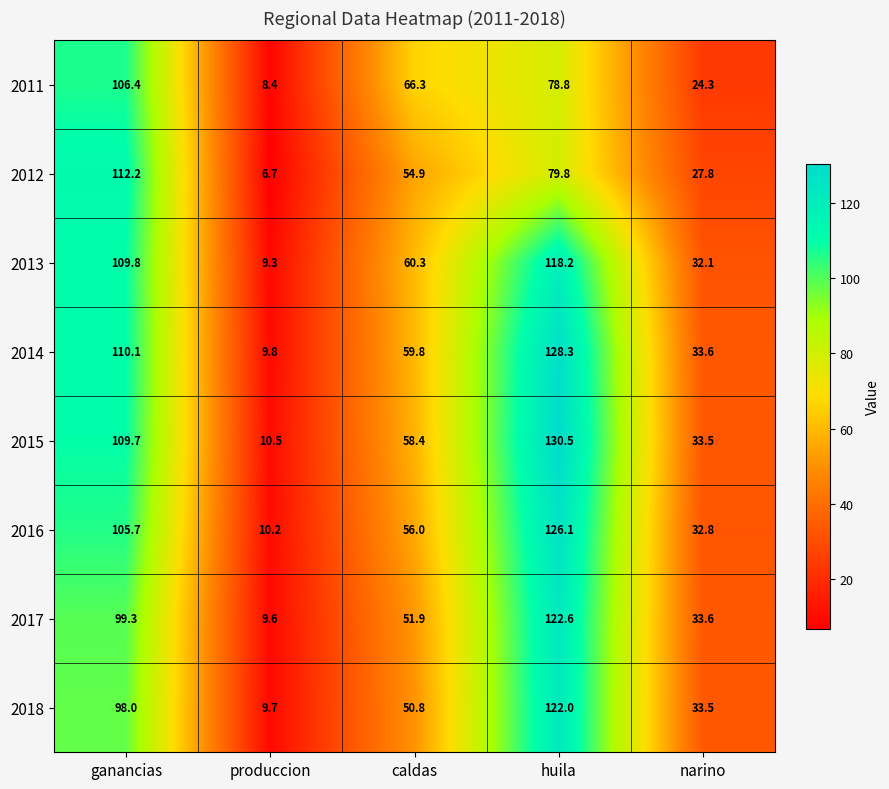

The value of 2012 at narino is 27.8. True or false?

True